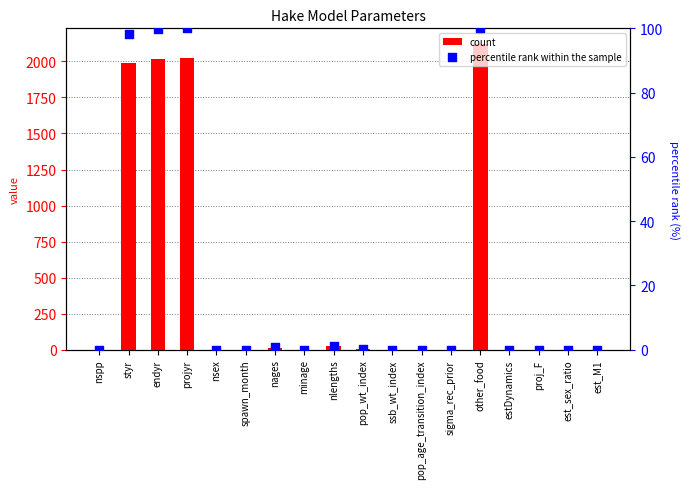

What is the total value across all series at other_food?

2223.1